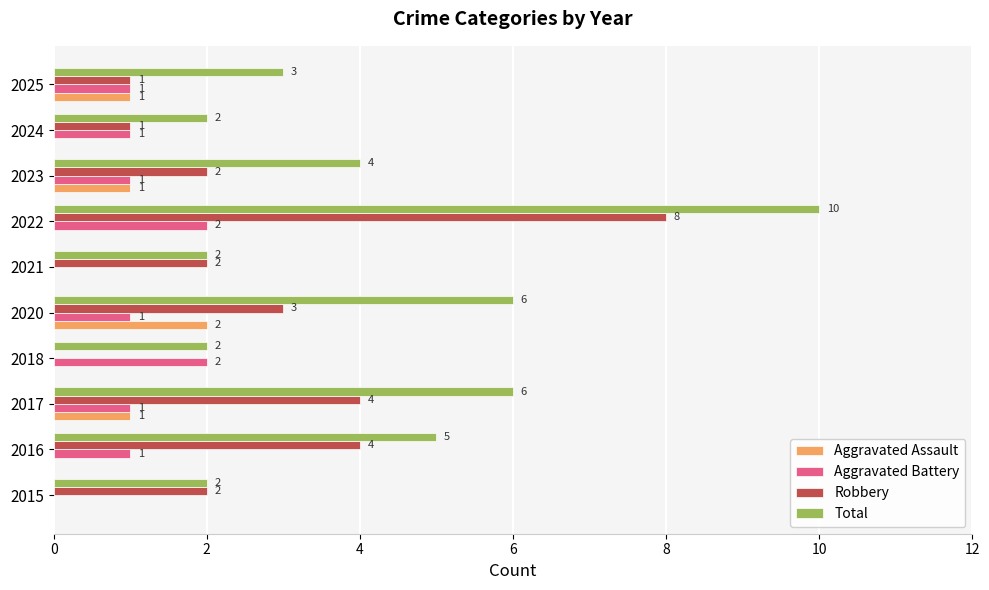

What is the sum of the Robbery values at 2015 and 2017?

6